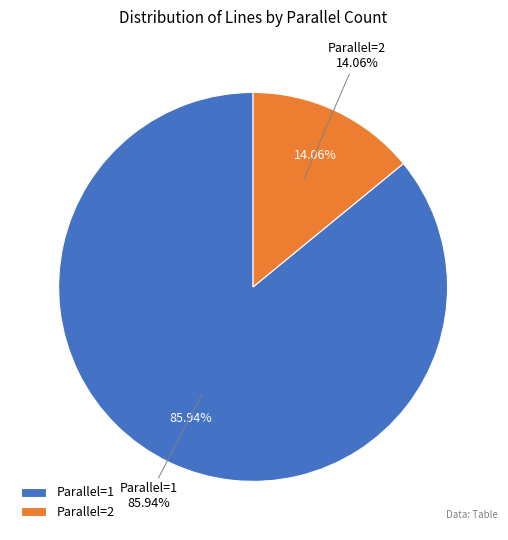

Which slice is the largest?

1